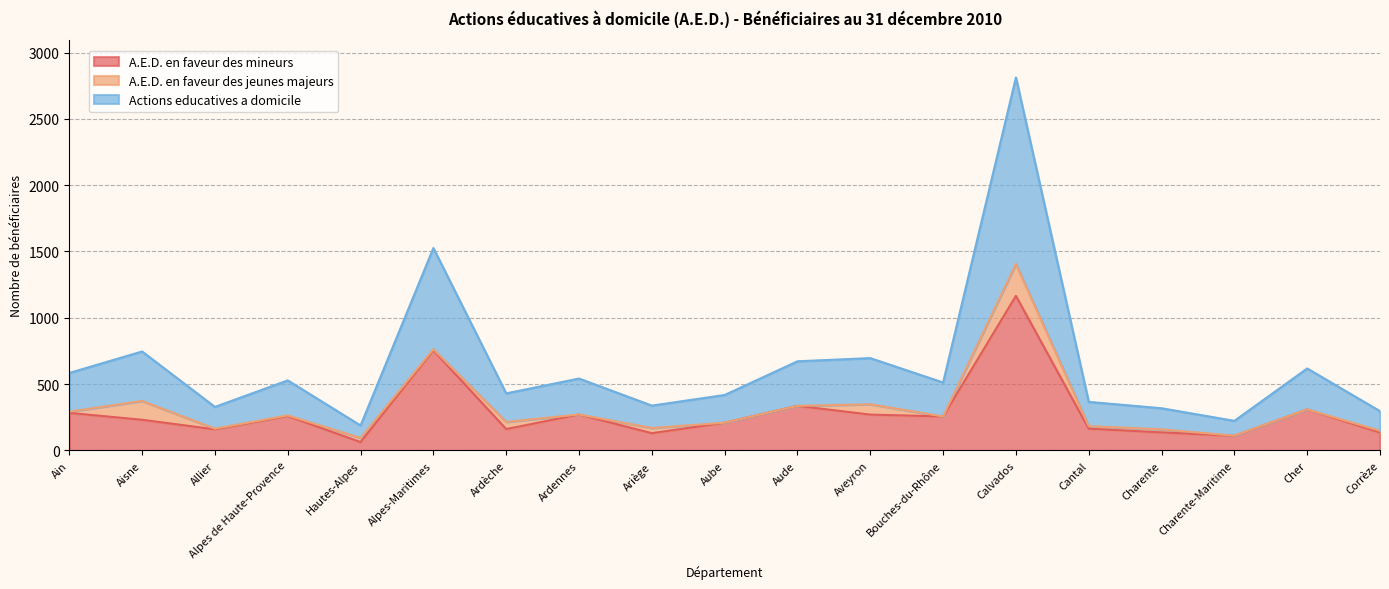

What is the spread (max minus min) of values at Aveyron?

426